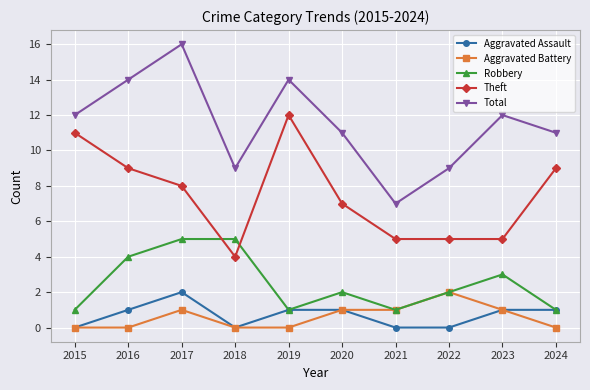

True or false: Robbery has more than 1 points higher than both neighbors.

True